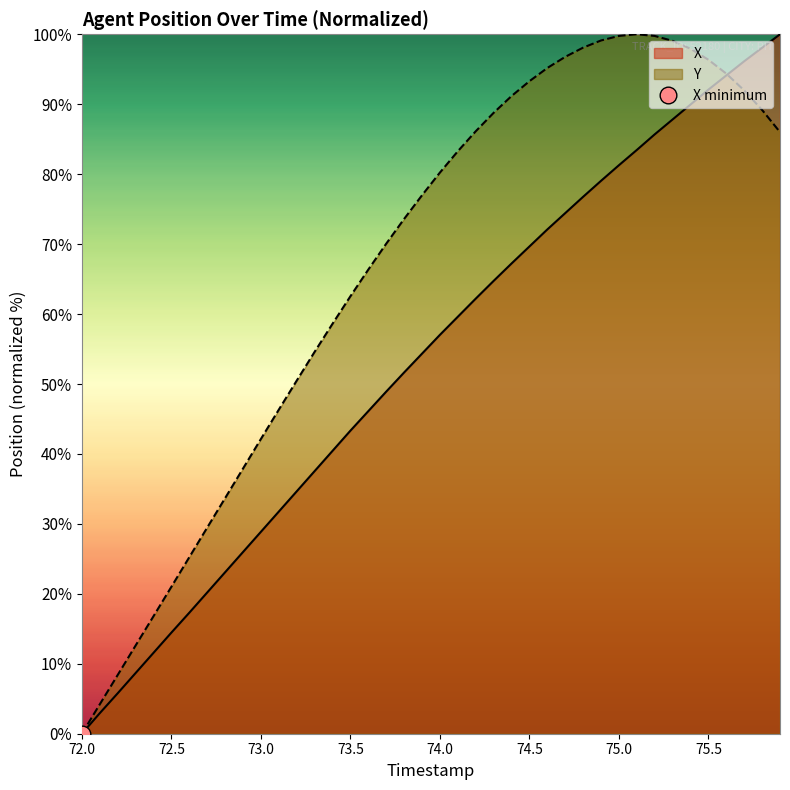

What is the sum of all Y values?

2657.5